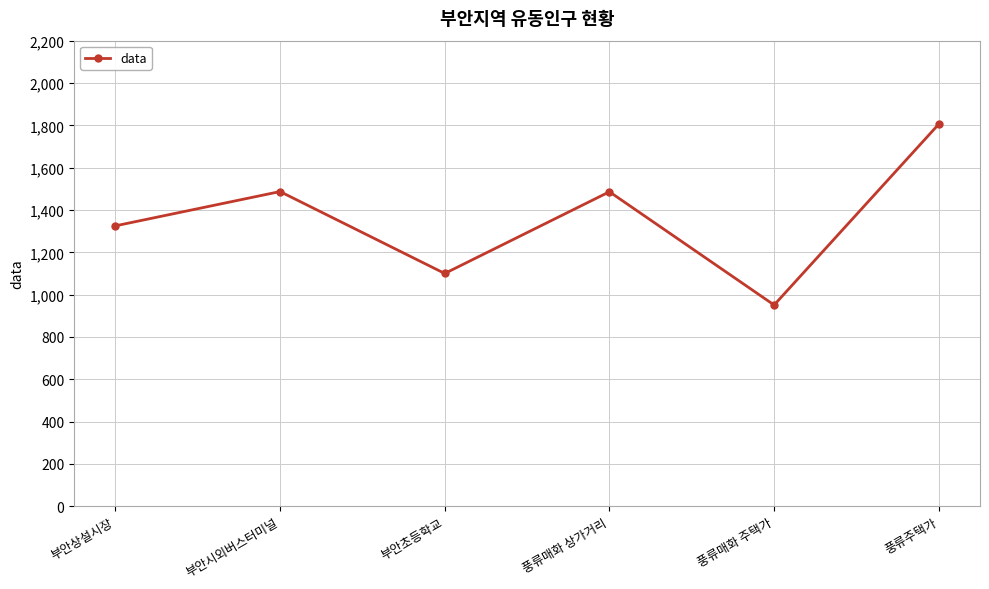

What is the sum of the values at 부안초등학교 and 풍류매화 상가거리?

2586